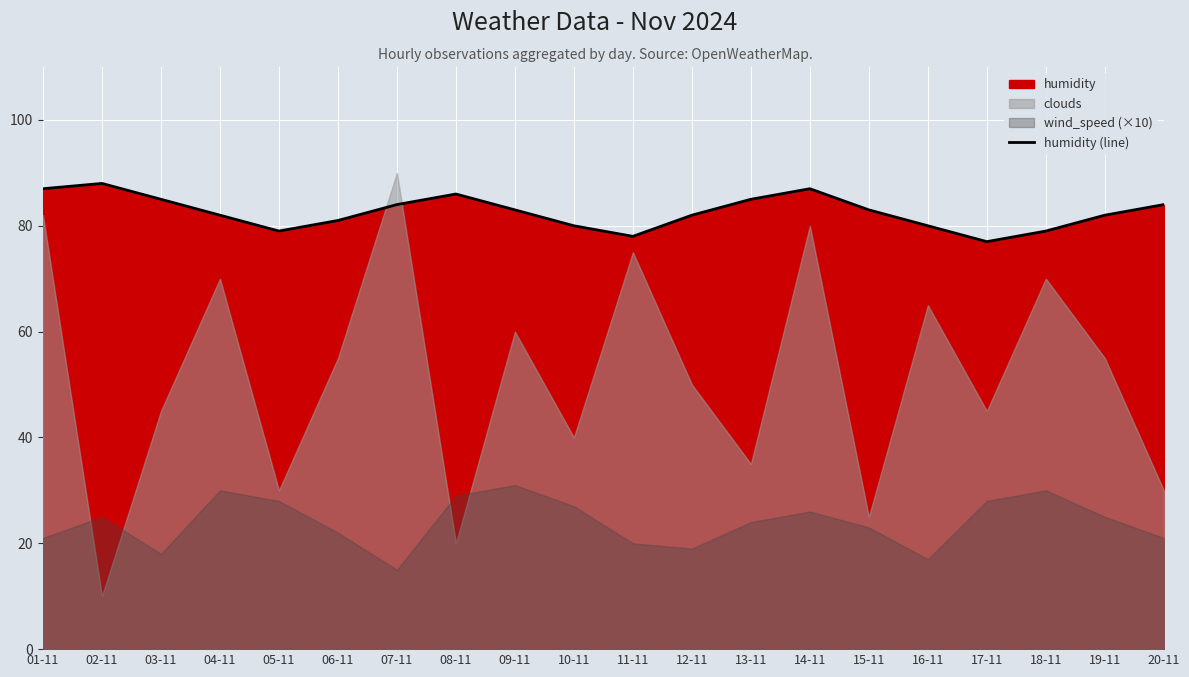

Rank the categories by value from lowest to highest.

17-11, 11-11, 05-11, 18-11, 10-11, 16-11, 06-11, 04-11, 12-11, 19-11, 09-11, 15-11, 07-11, 20-11, 03-11, 13-11, 08-11, 01-11, 14-11, 02-11